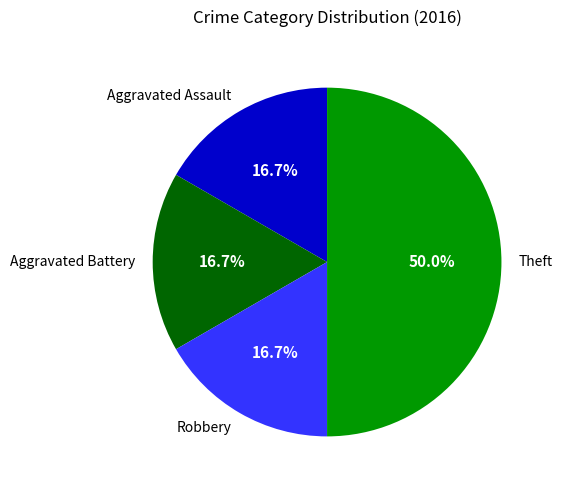

Is the sum of Robbery and Aggravated Assault greater than half?

No